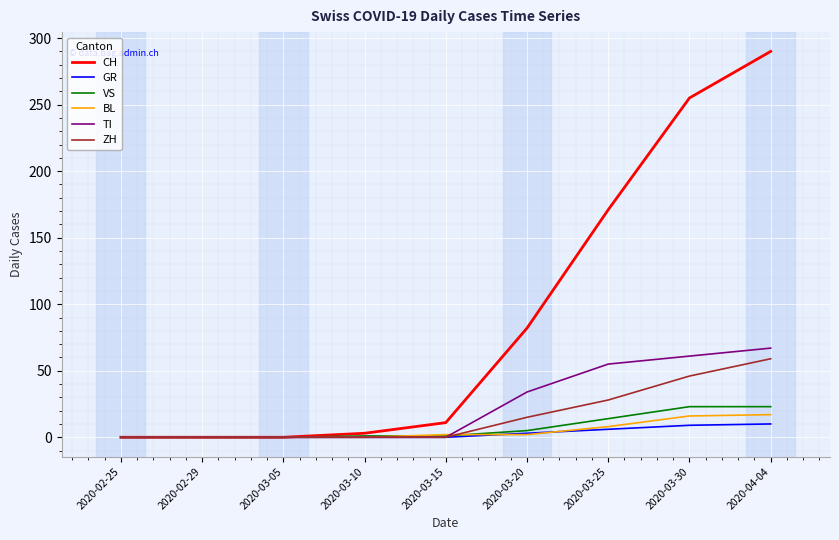

At which category does the chart reach its peak across all series?

2020-04-04